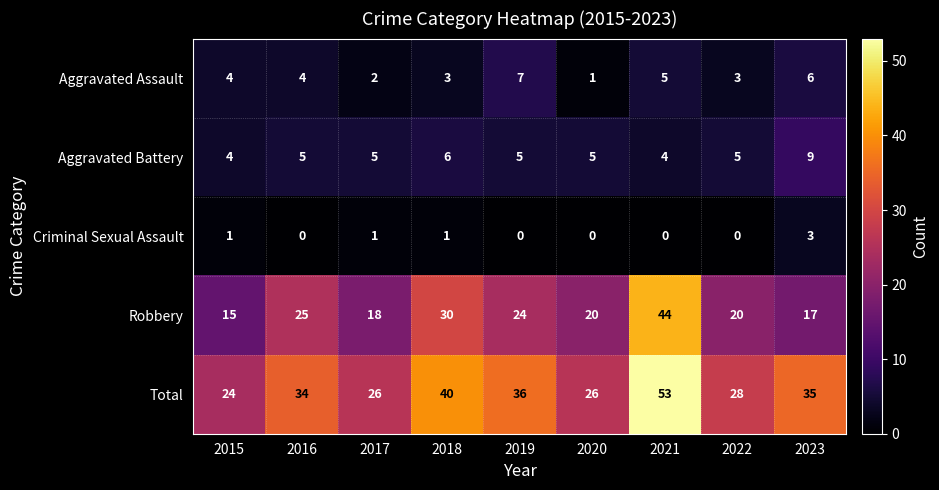

Which series changed the most between 2016 and 2020?

Total